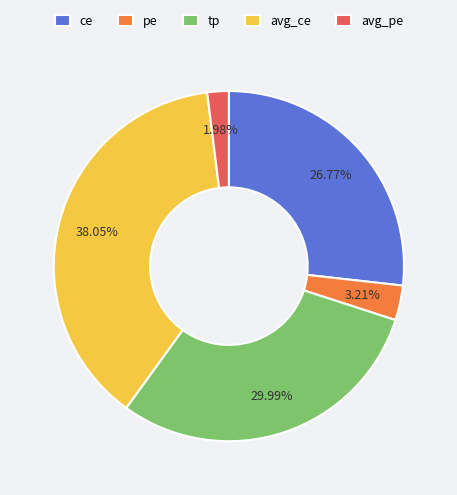

To the nearest percent, what percentage of the pie is ce?

27%